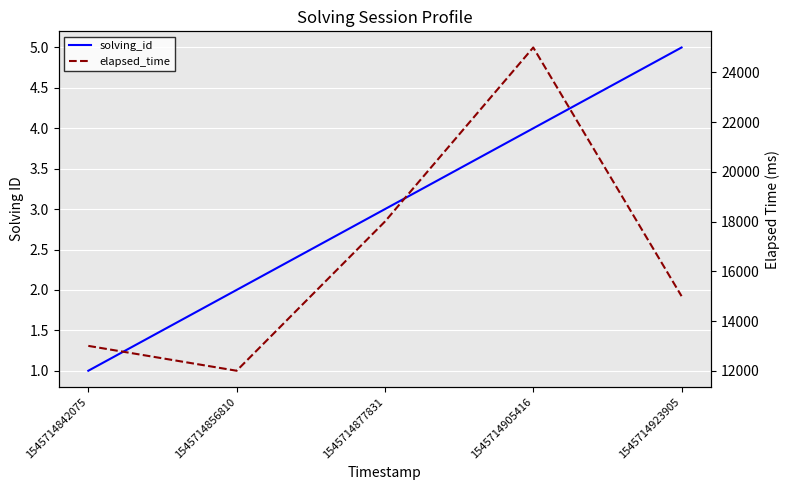

The value of solving_id at 1545714877831 is 1. True or false?

False